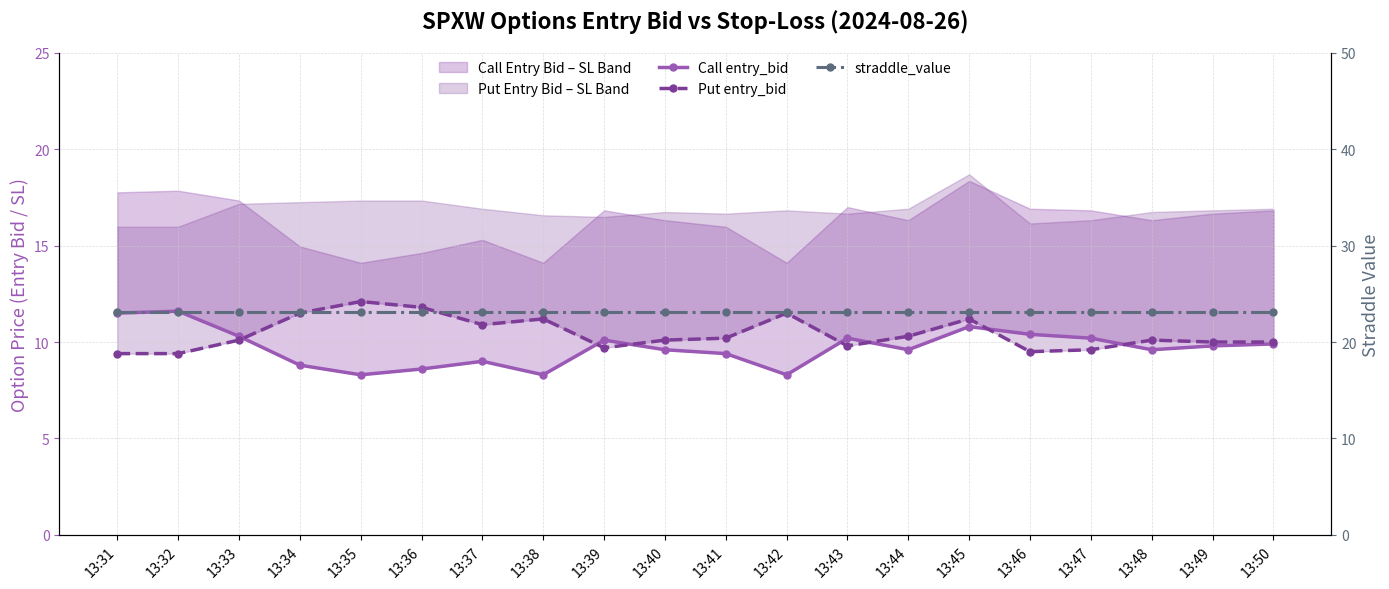

What is the sum of all straddle_value values?

463.0